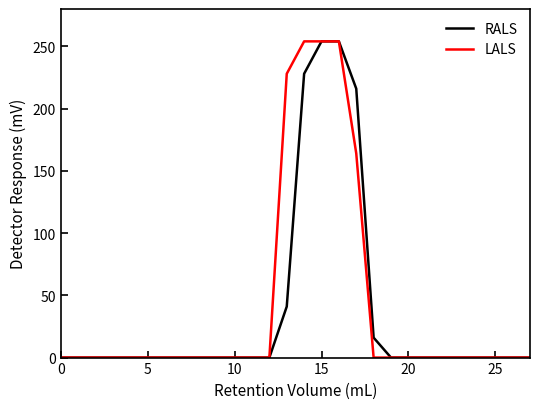

What is the maximum value for LALS?

254